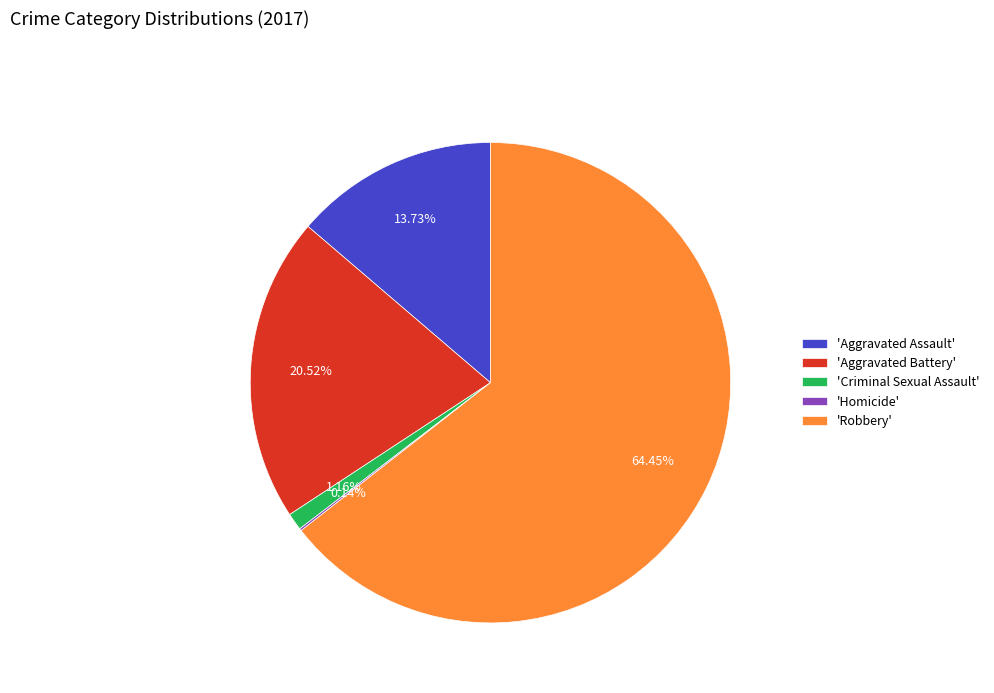

Which slice is the largest?

'Robbery'